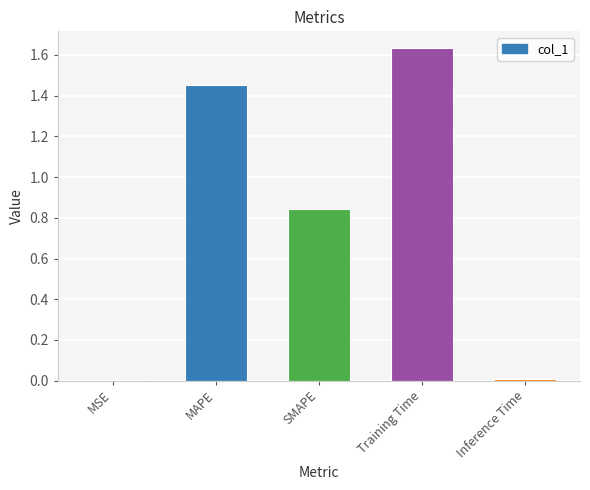

At which category does the chart reach its peak across all series?

Training Time